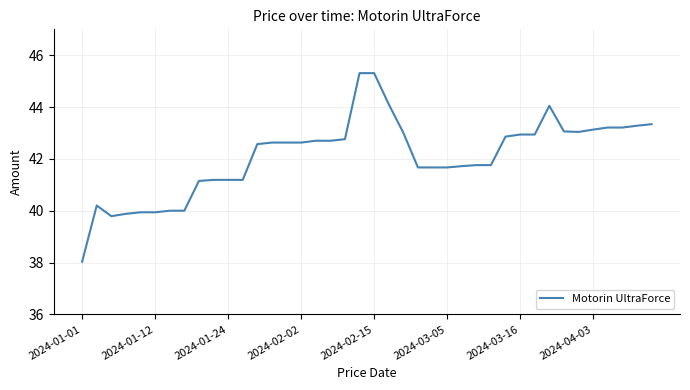

What is the sum of all values?

1684.2